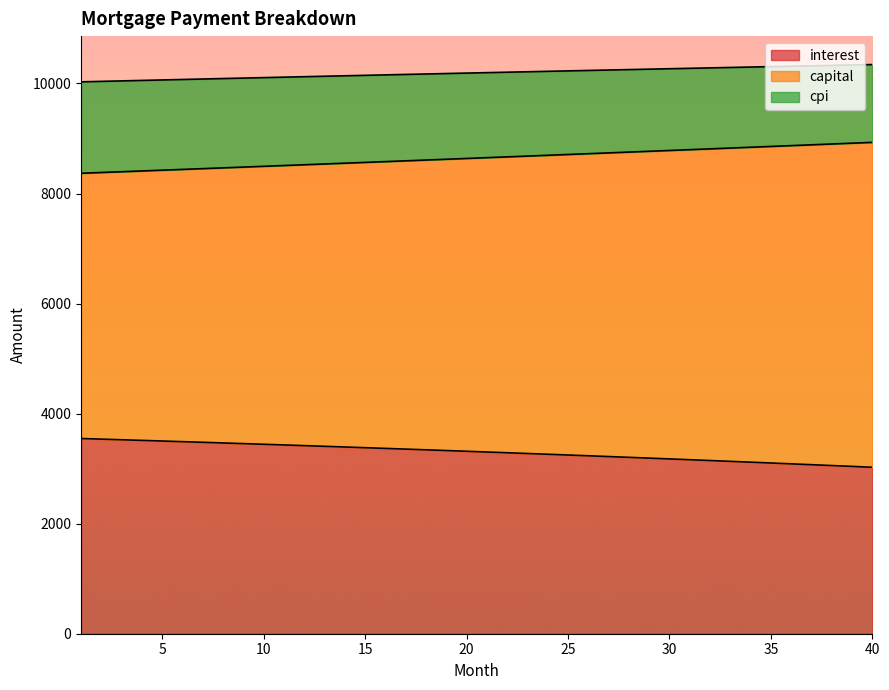

True or false: interest and cpi intersect in this chart.

False